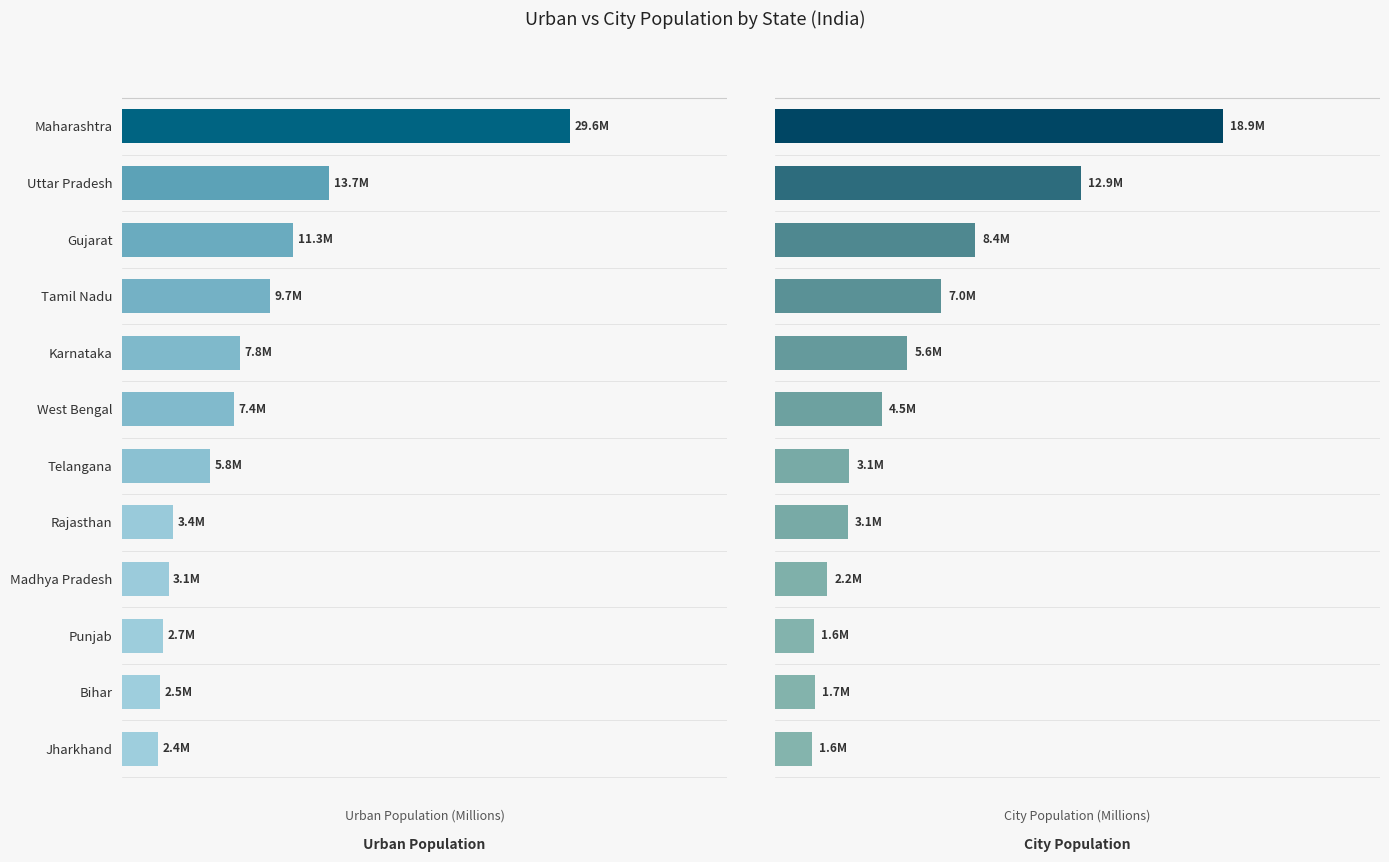

Where is Urban Population nearest to the value 16?

Uttar Pradesh